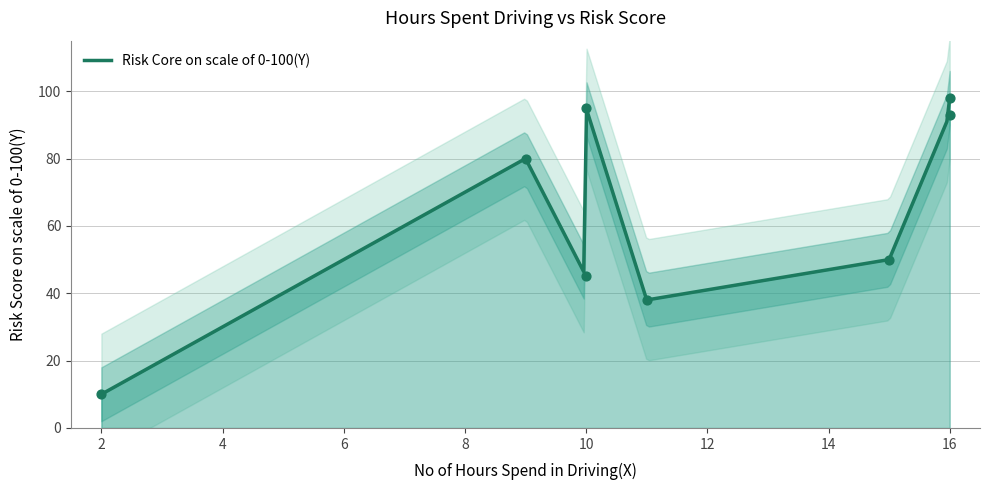

What is the change in value from 16 to 16?

-5